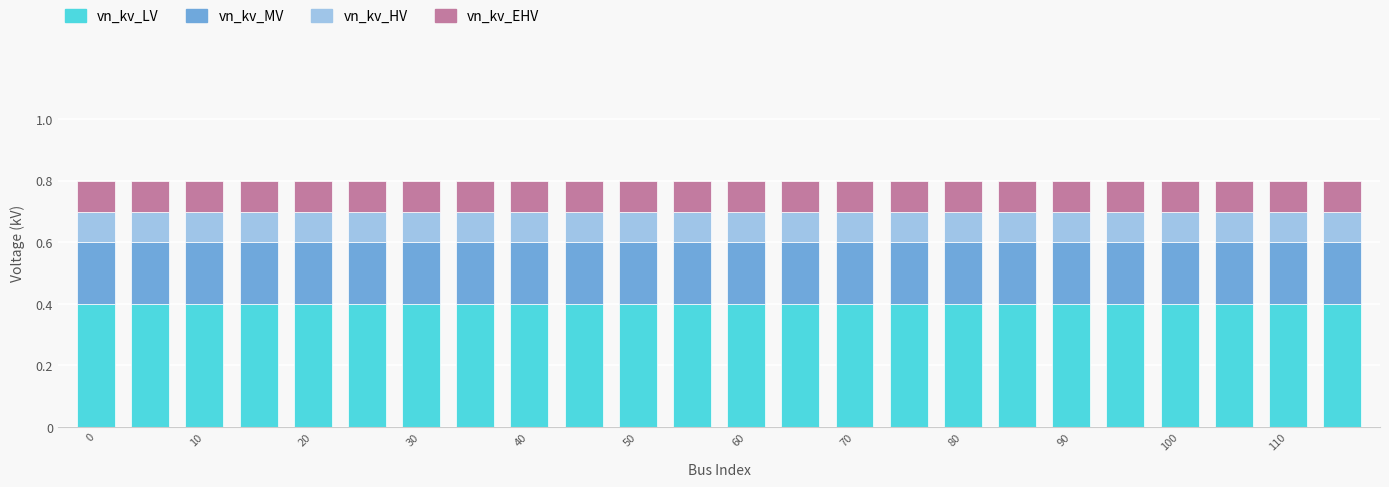

Are the bars horizontal?

No